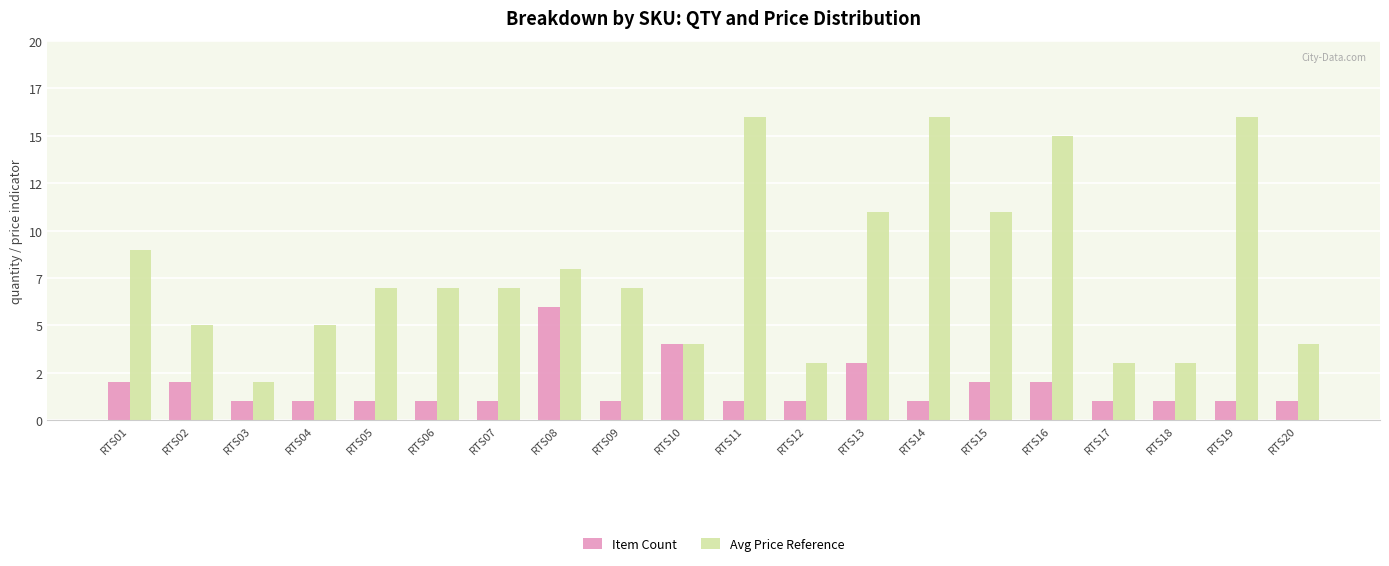

What is the sum of the Item Count values at RTS07 and RTS08?

7